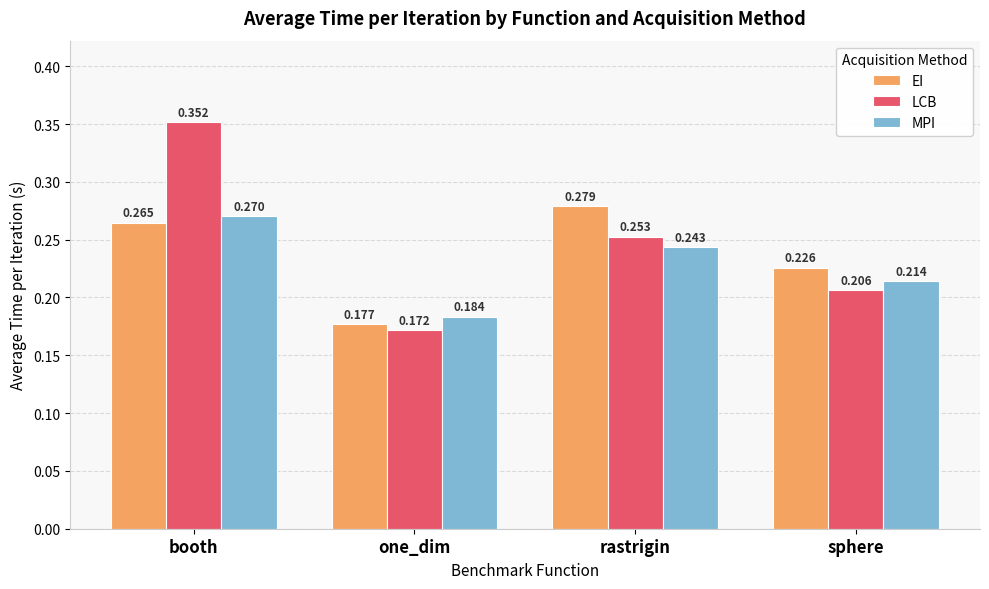

What position from the left is sphere?

4